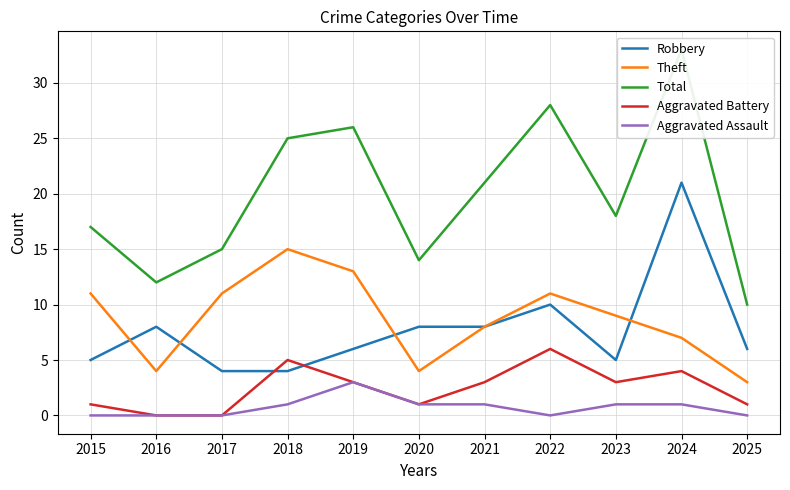

At which label does Robbery reach its peak?

2024